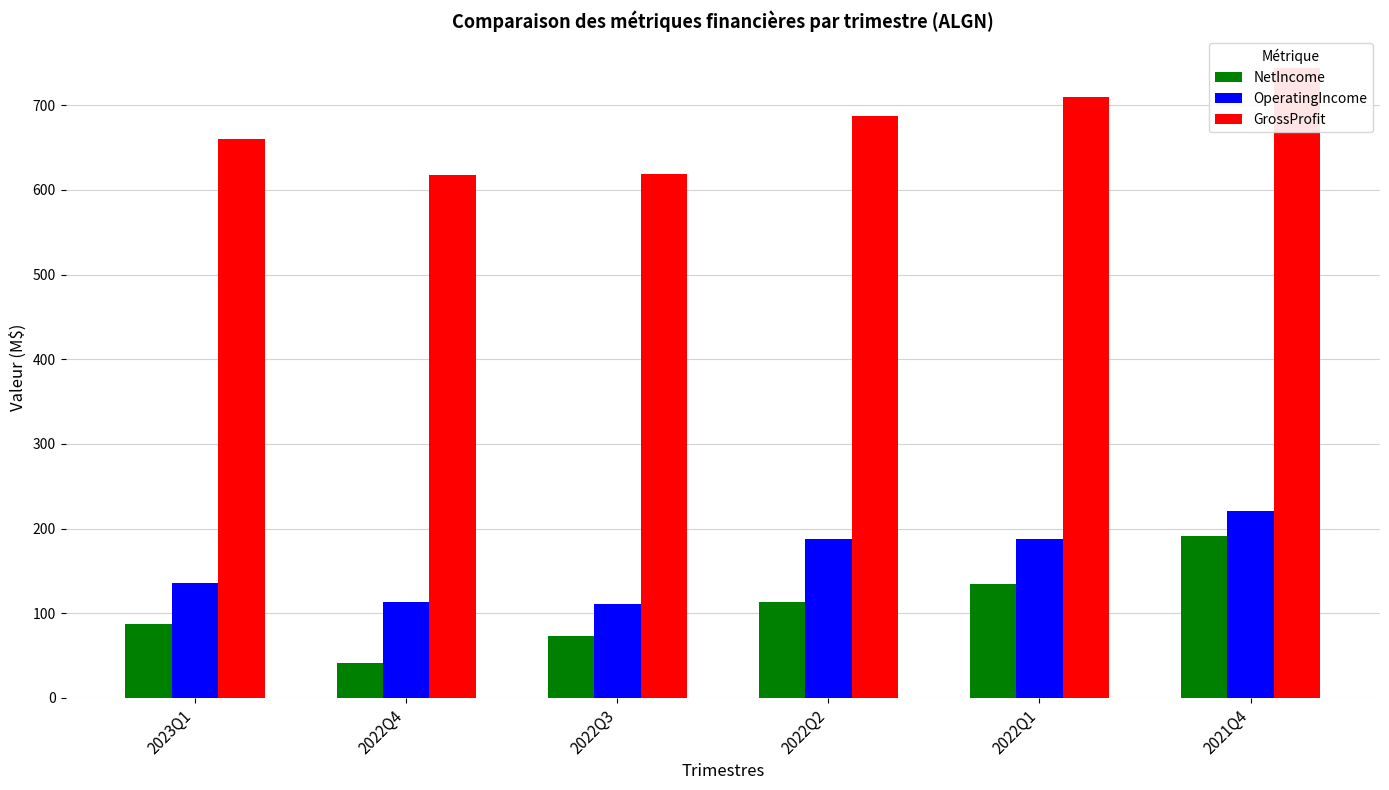

What are all the series names shown in the legend?

NetIncome, OperatingIncome, GrossProfit